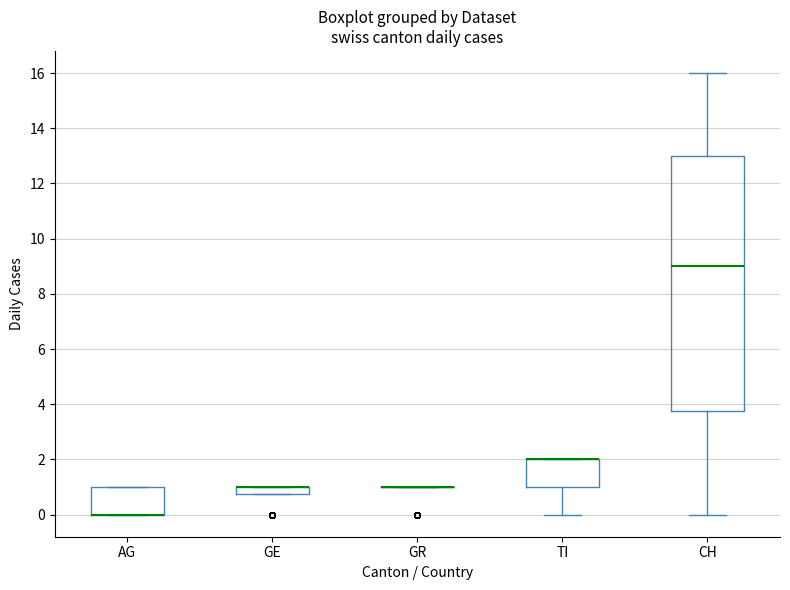

Where is the lower edge of the box for AG on the y-axis? The values are not printed on the chart, so give them approximately, as read against the axis.

0.0